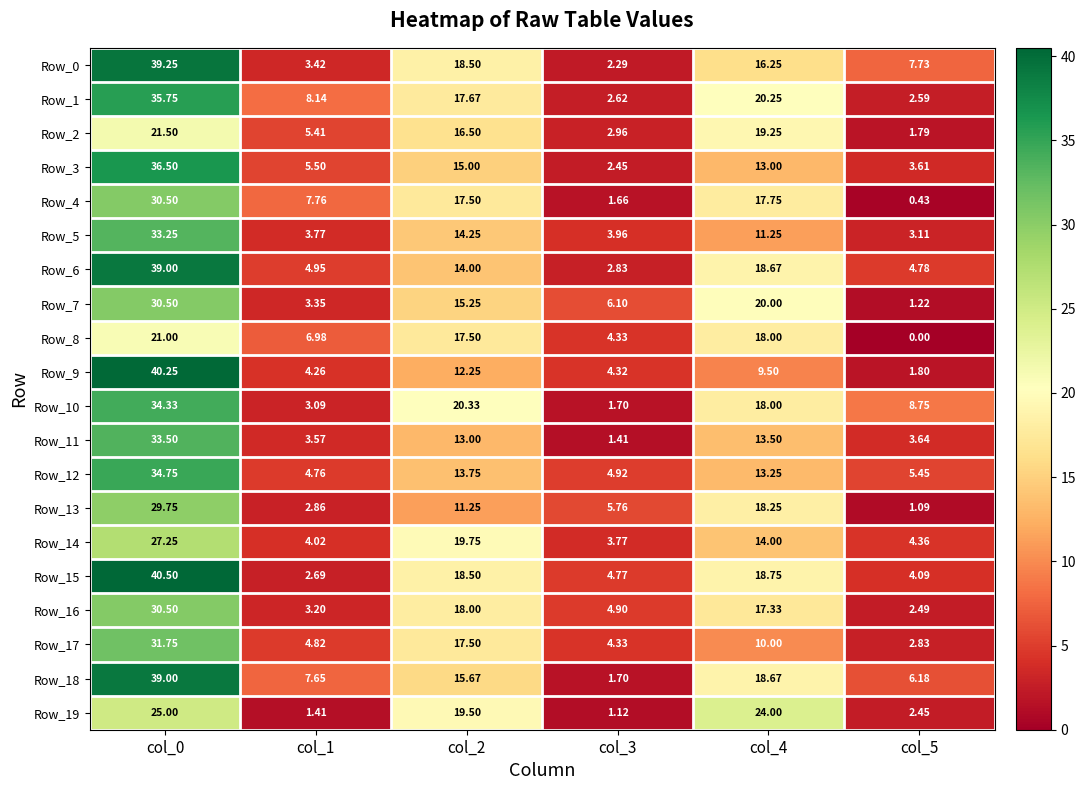

Which series has the widest spread of values?

Row_9